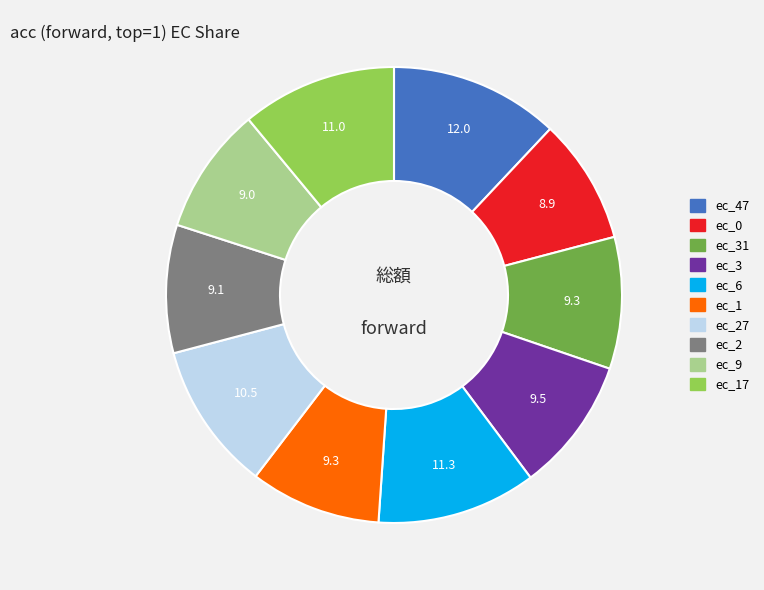

Does any single category account for the majority?

No